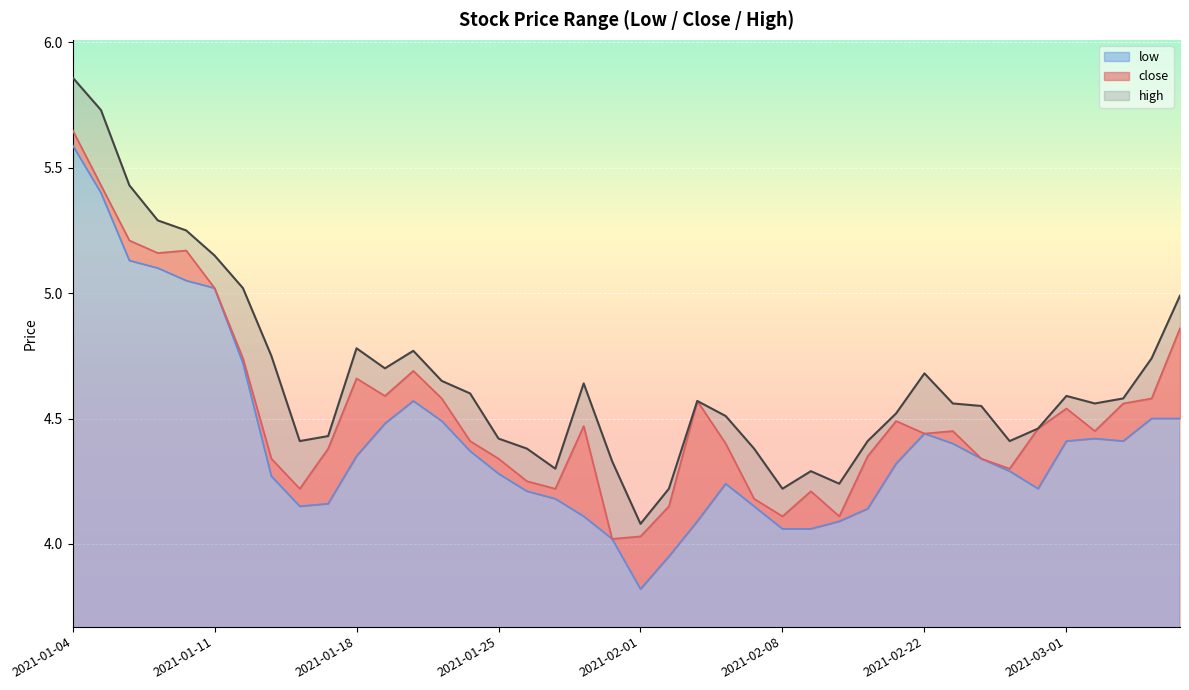

At 2021-01-06, list the series in order from smallest to largest.

low, close, high